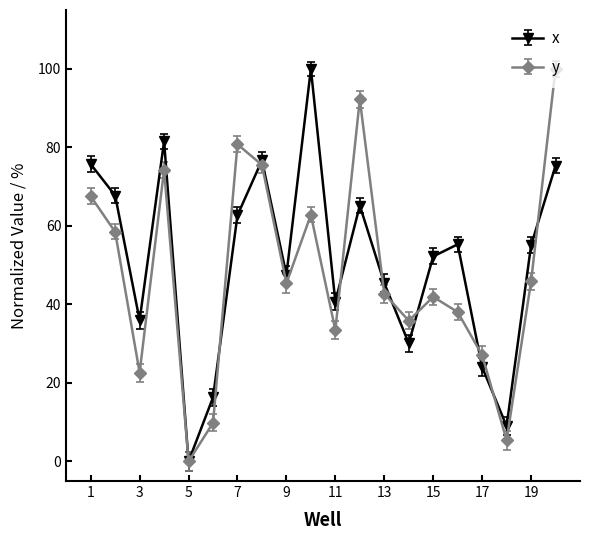

How many positive values does the x series have?

19